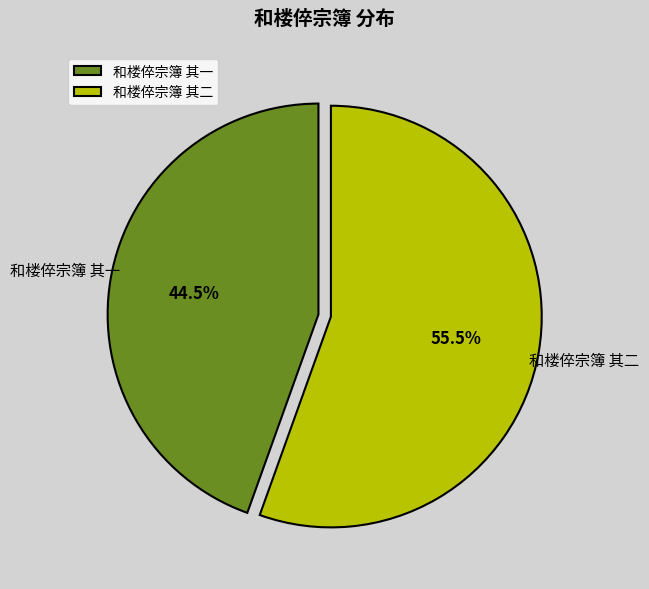

Count the number of slices in the pie.

2